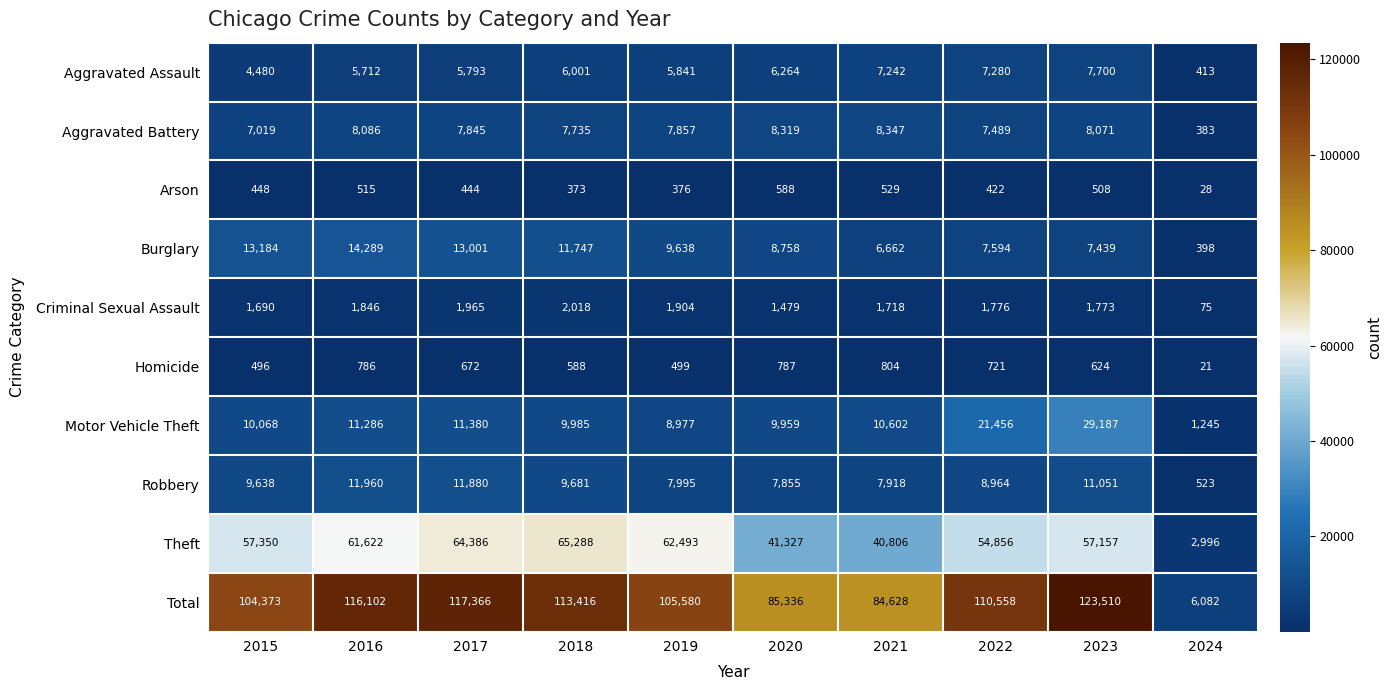

Which series has the widest spread of values?

Total